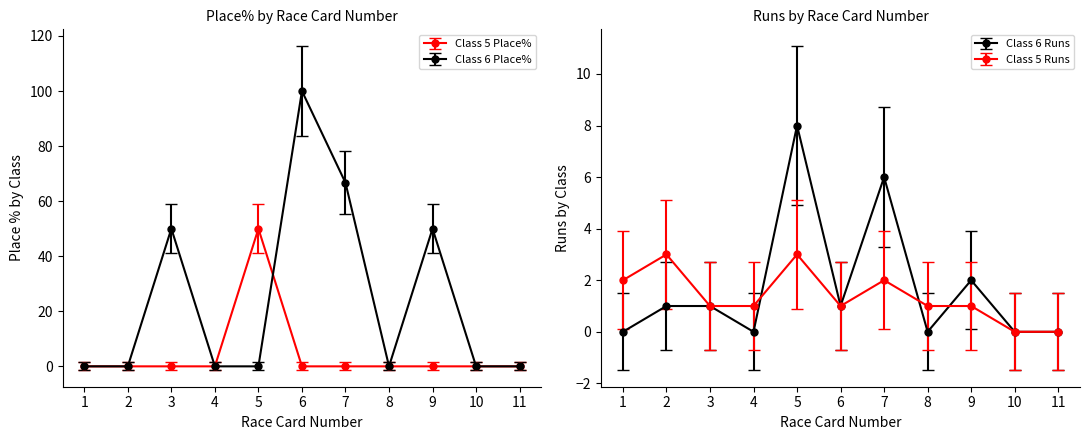

What is the approximate value of Class 6 Place% at 7?

66.7